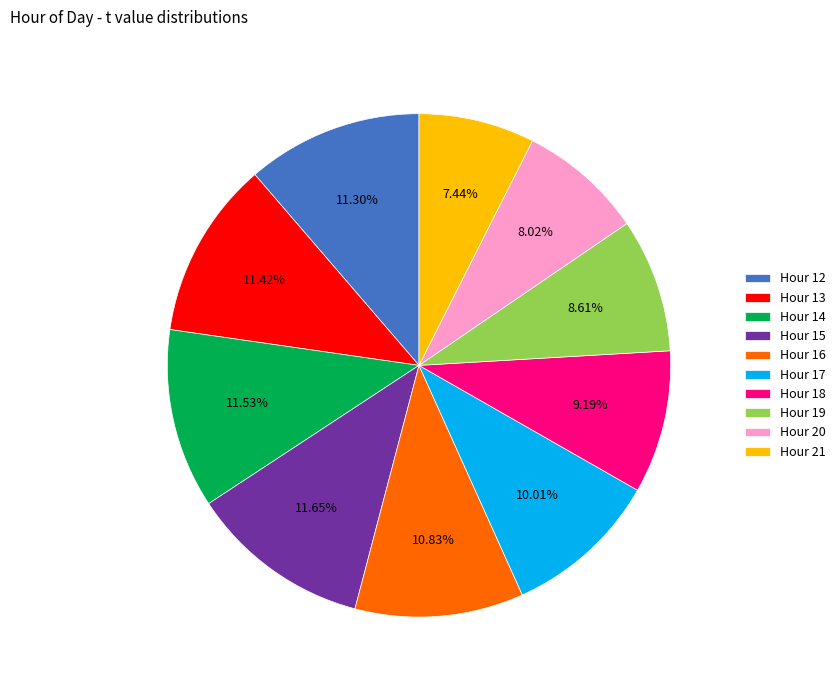

Approximately how many times larger is the value at Hour 14 compared to Hour 12?

1.0